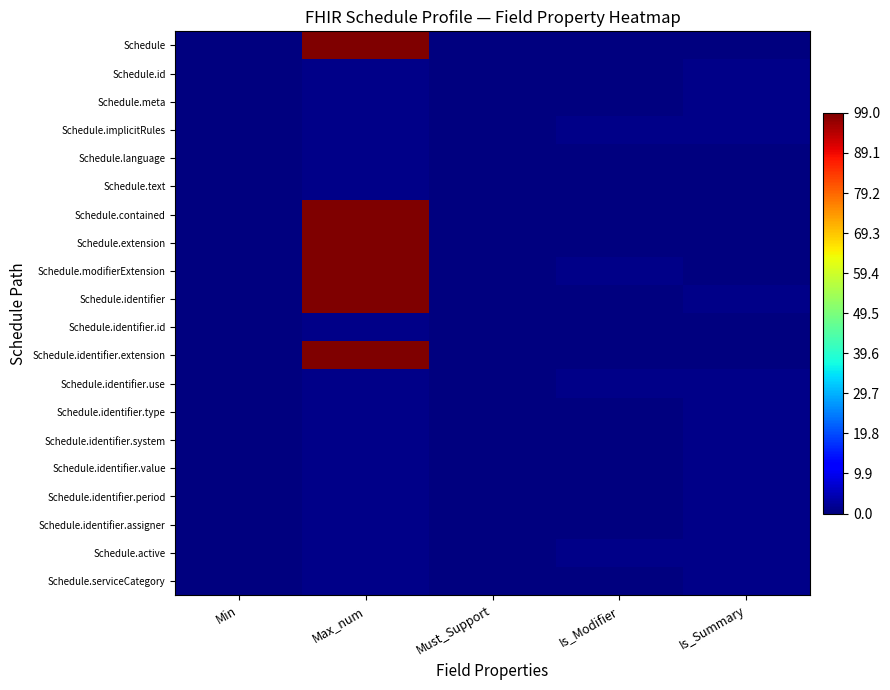

Which series has the widest spread of values?

Schedule